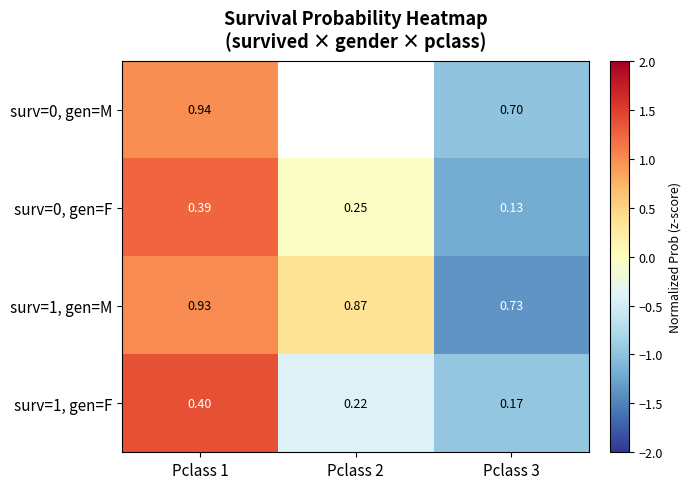

At which label does surv=0, gen=F first exceed 0?

Pclass 1